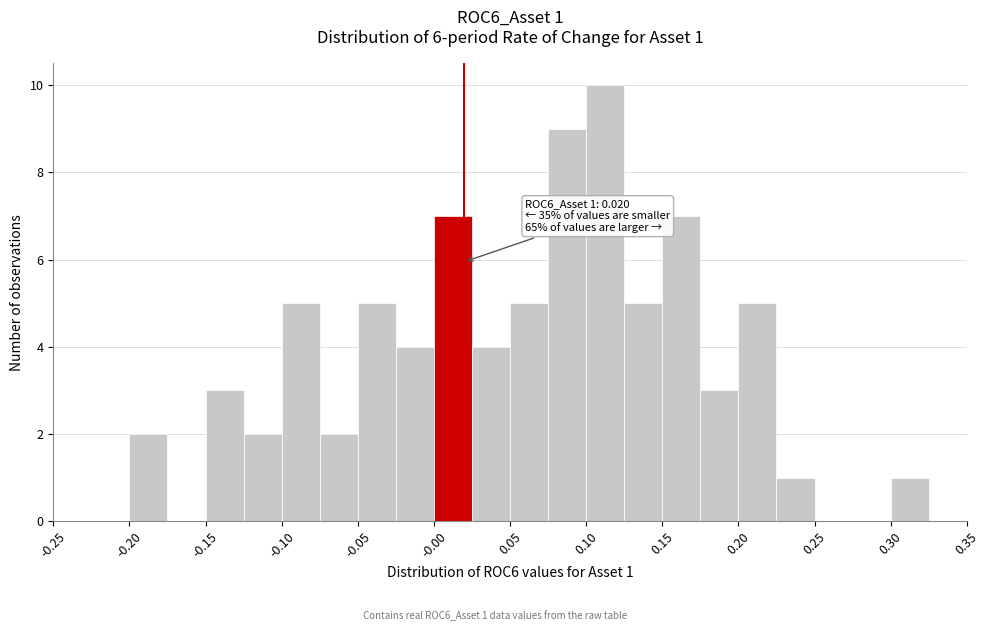

Over which range of the x-axis is the bar tallest?

0.100 to 0.125